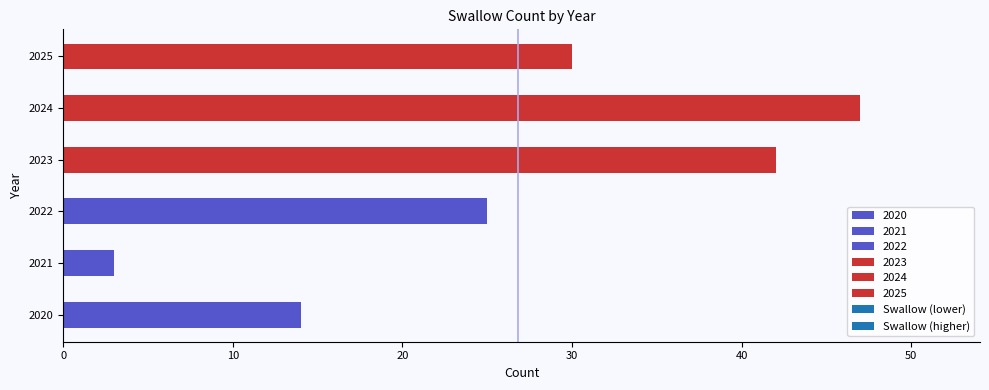

What is the ratio of the value at 2022 to the value at 2021?

8.3